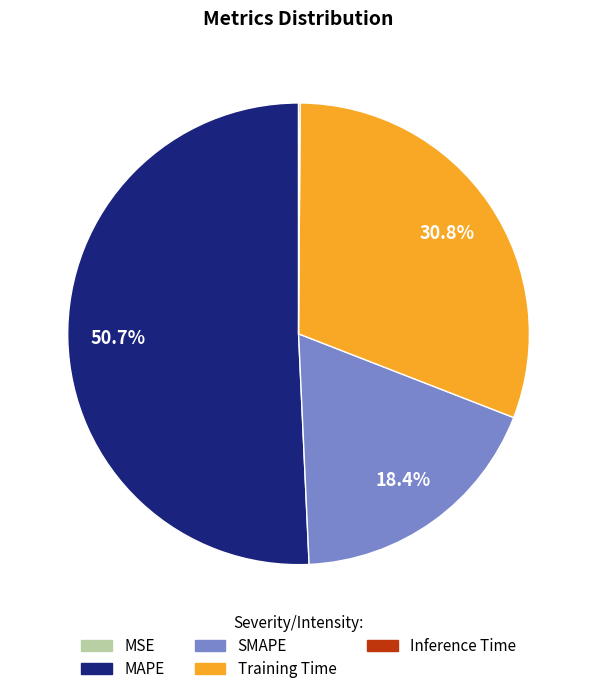

Is there any slice that represents more than half of the pie?

Yes